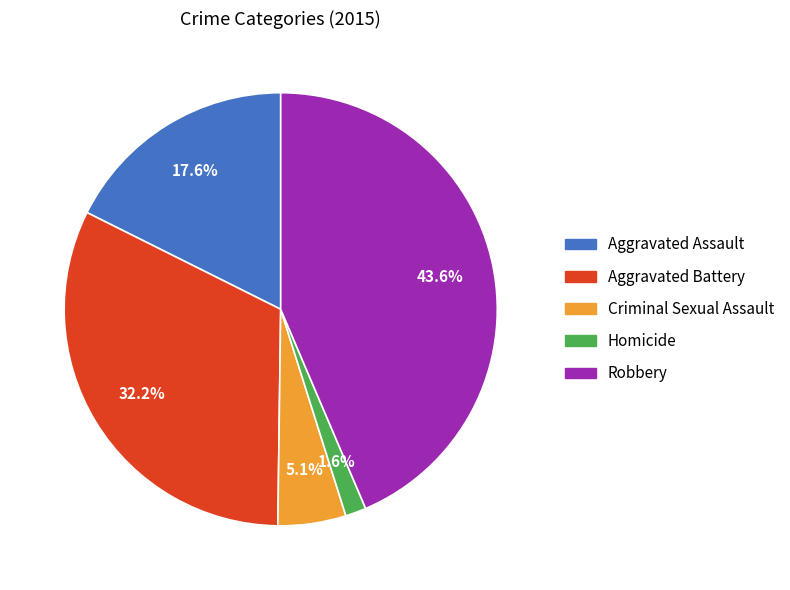

What percentage is NOT represented by Criminal Sexual Assault?

94.9%